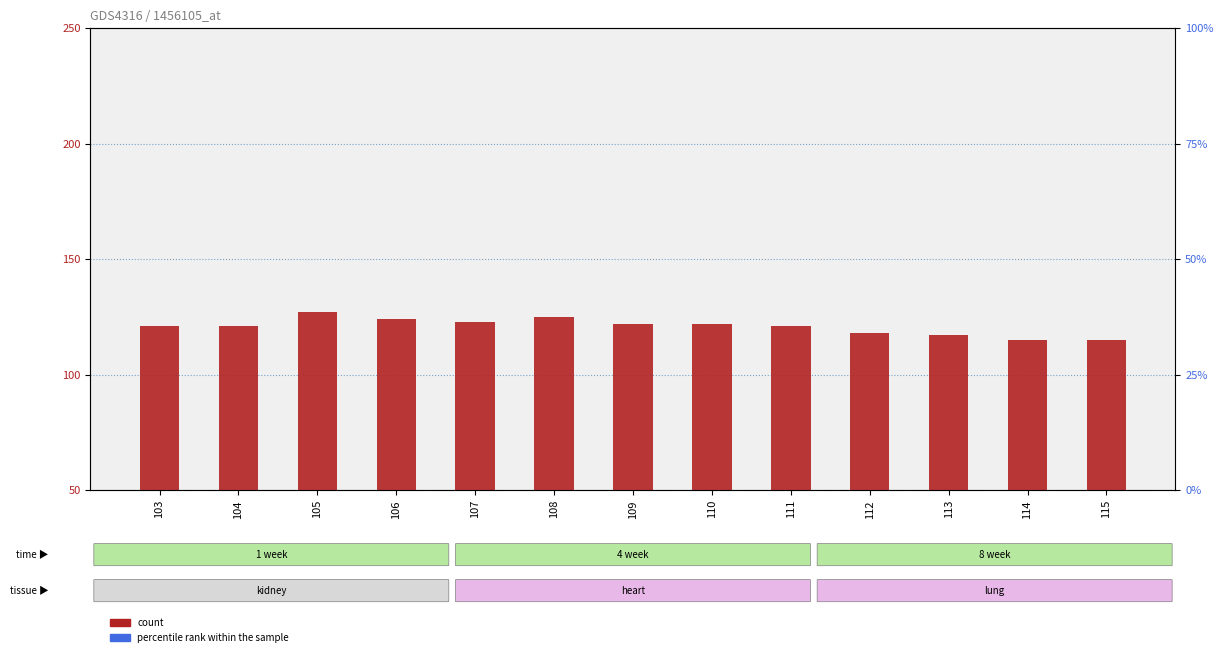

Which series contains the highest Y value?

count